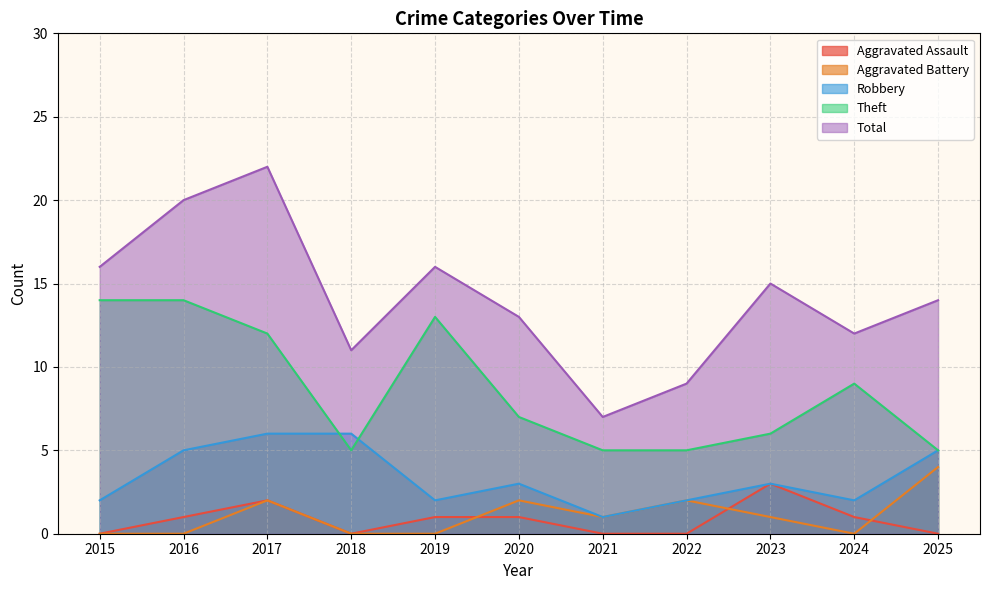

What is the difference between the maximum and minimum values in the Robbery series?

5